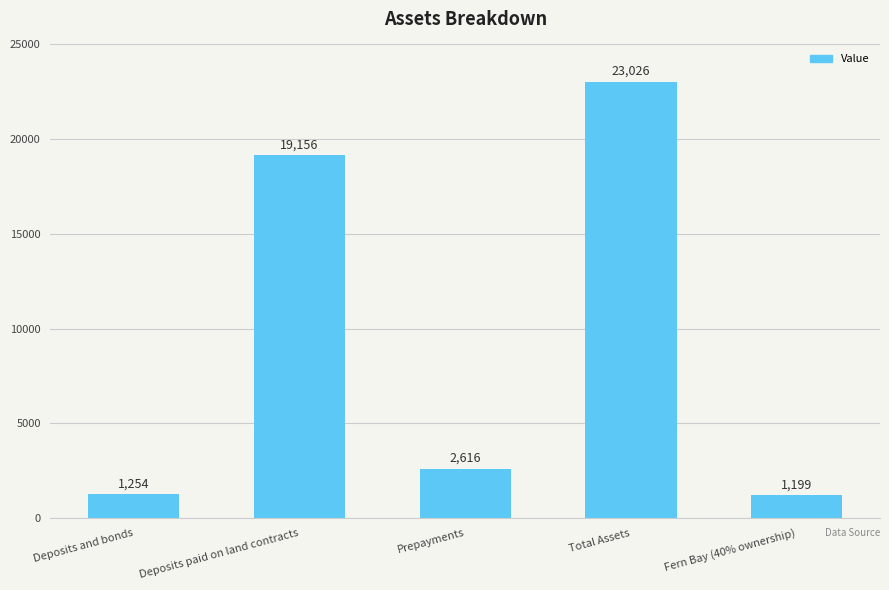

How many data points are less than 2616?

2